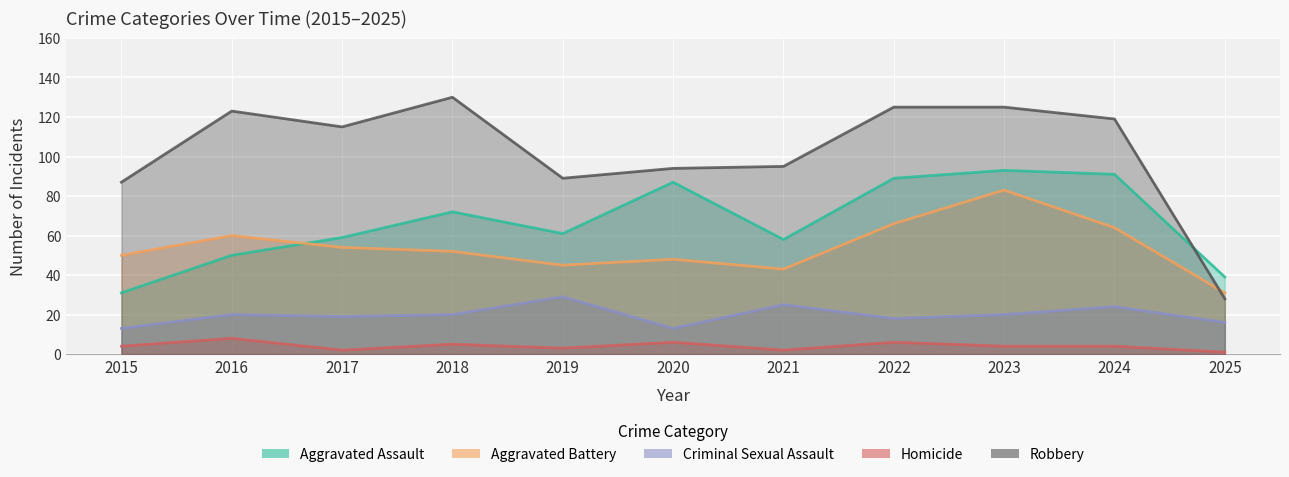

Reading left to right, extract all data points from this chart.

Aggravated Assault: 2015=31	2016=50	2017=59	2018=72	2019=61	2020=87	2021=58	2022=89	2023=93	2024=91	2025=39
Aggravated Battery: 2015=50	2016=60	2017=54	2018=52	2019=45	2020=48	2021=43	2022=66	2023=83	2024=64	2025=31
Criminal Sexual Assault: 2015=13	2016=20	2017=19	2018=20	2019=29	2020=13	2021=25	2022=18	2023=20	2024=24	2025=16
Homicide: 2015=4	2016=8	2017=2	2018=5	2019=3	2020=6	2021=2	2022=6	2023=4	2024=4	2025=1
Robbery: 2015=87	2016=123	2017=115	2018=130	2019=89	2020=94	2021=95	2022=125	2023=125	2024=119	2025=28